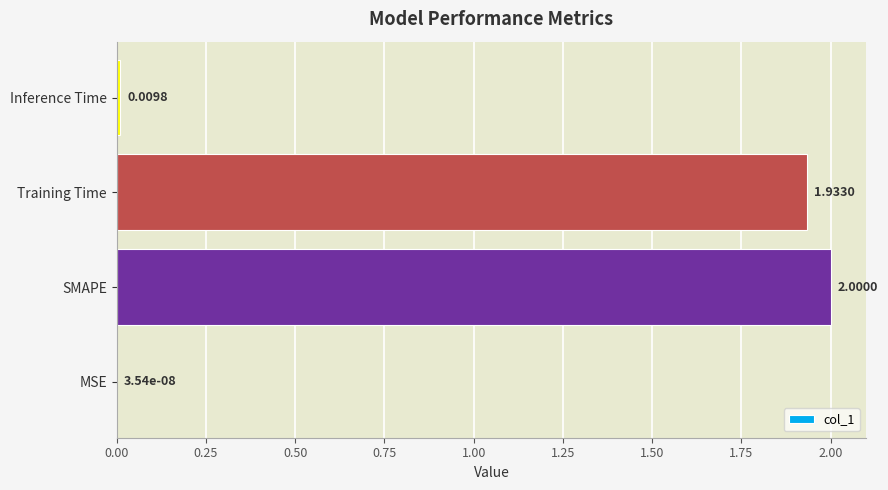

What is the sum of all values?

3.9